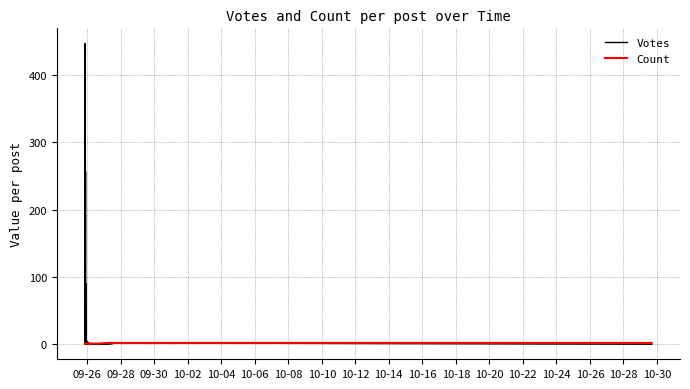

Count the number of categories in the chart.

40